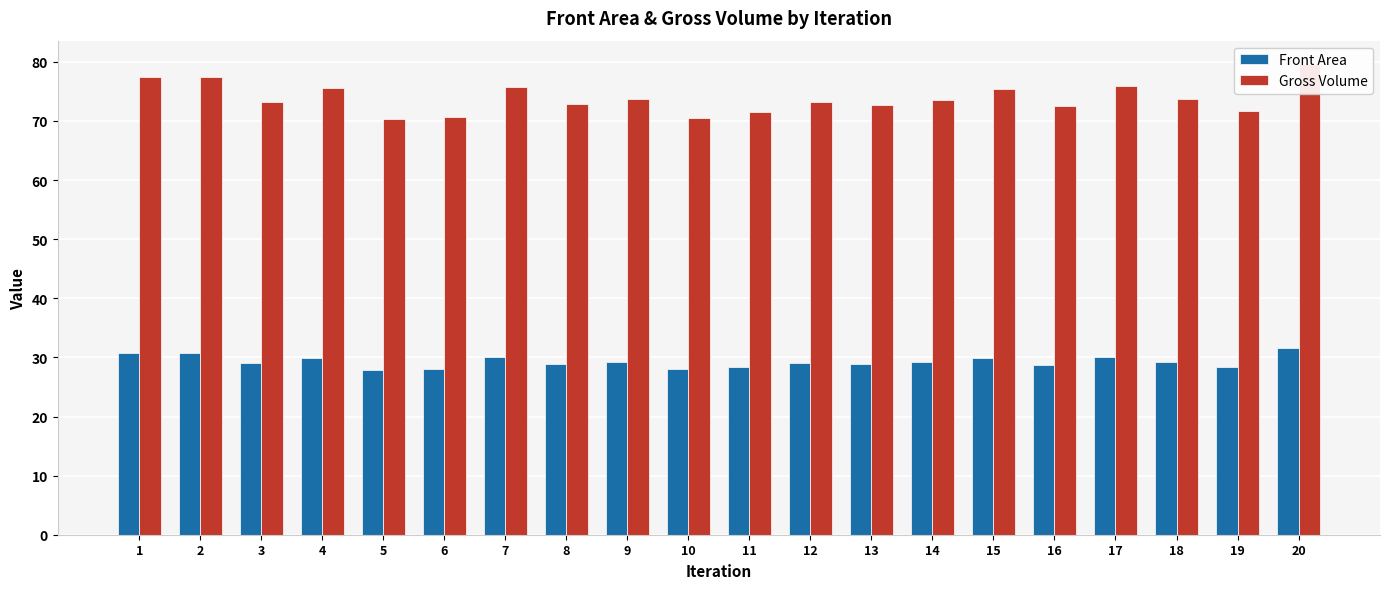

What is the sum of all Gross Volume values?

1477.4